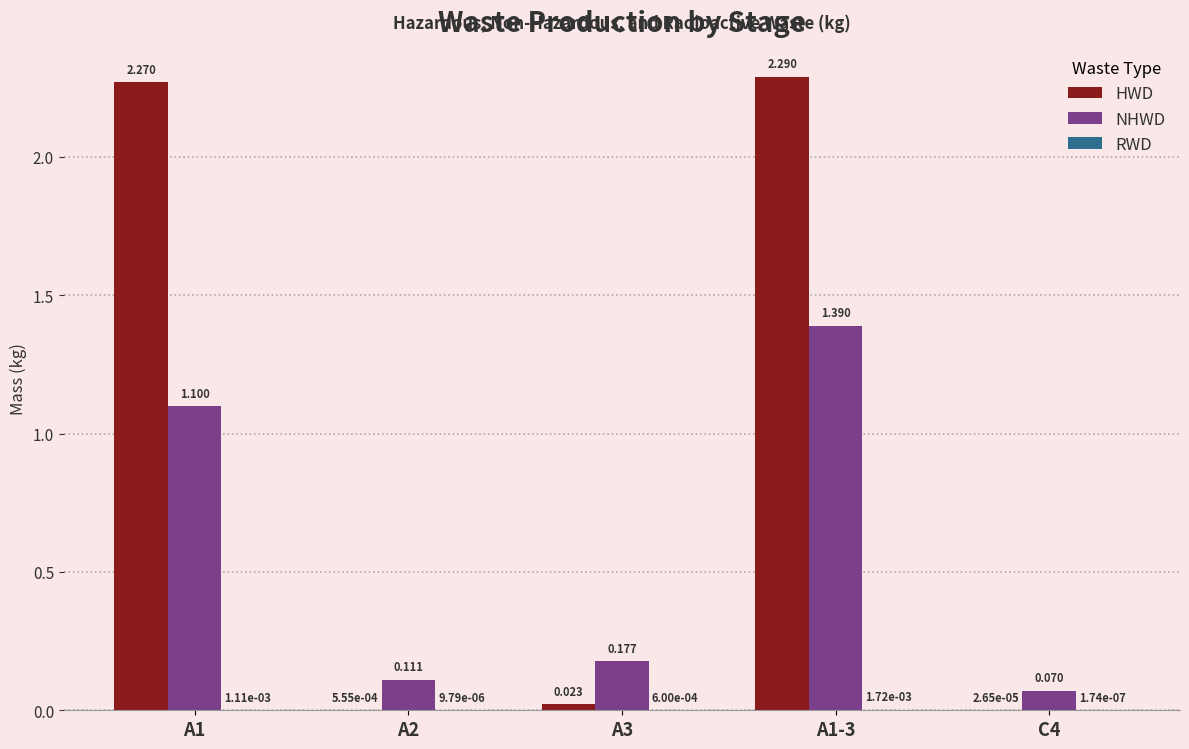

What is the sum of all HWD values?

4.6